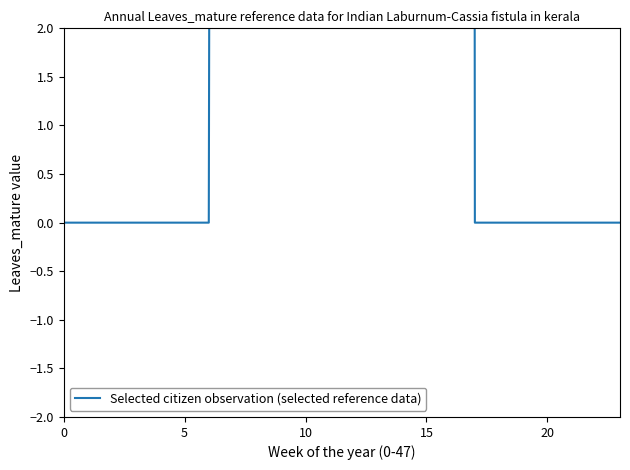

What is the label of the 2nd point from the left?

5